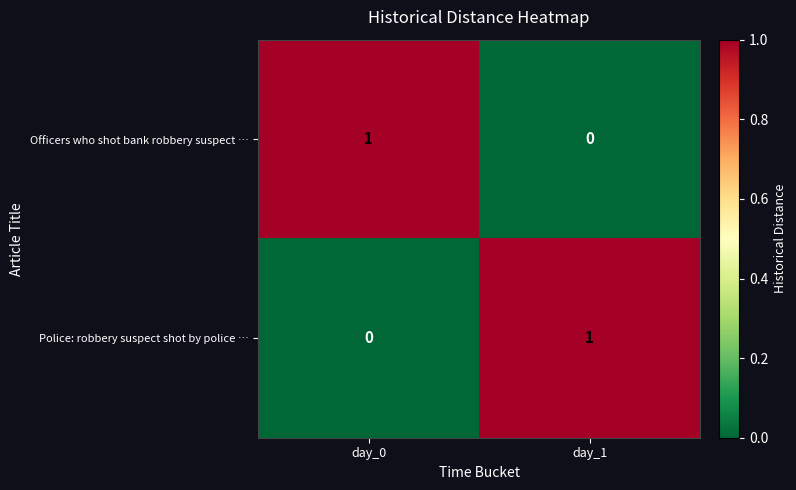

True or false: Police: robbery suspect shot by police … has a value of 1 at day_1.

True